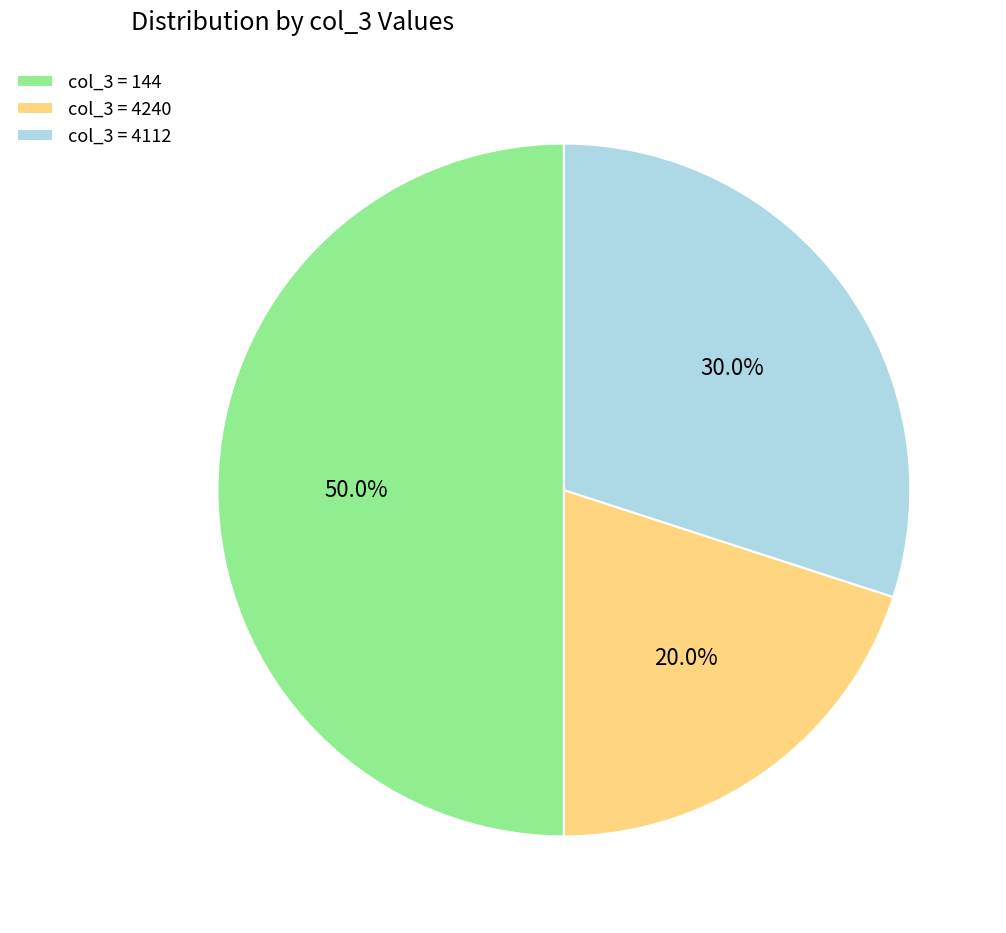

Does col_3 = 4112 represent more than half of the total?

No